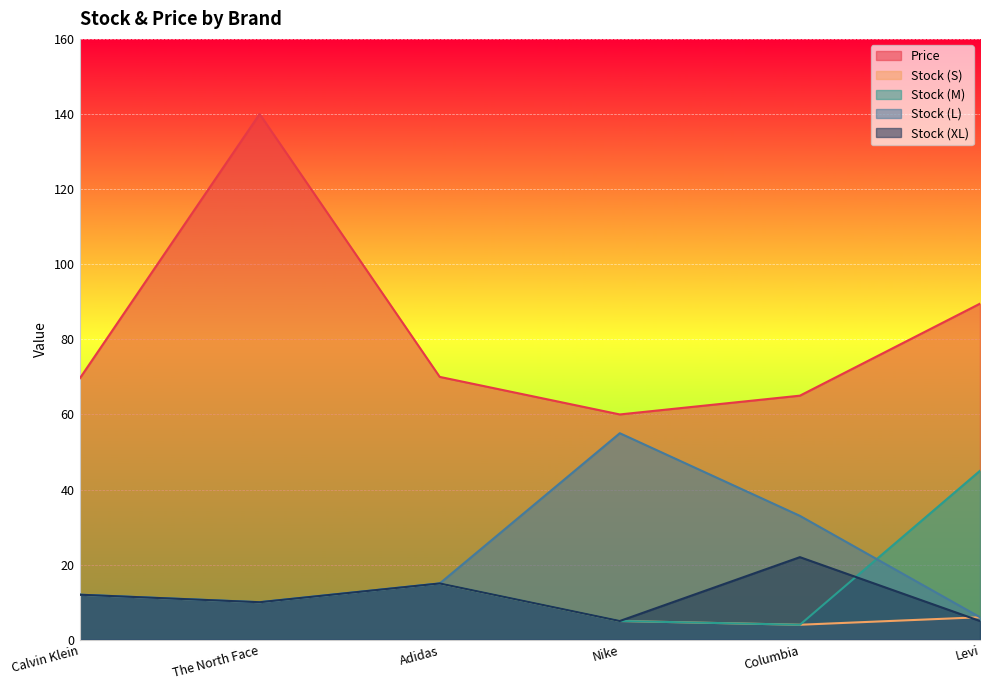

At which category is the sum across all series the highest?

The North Face